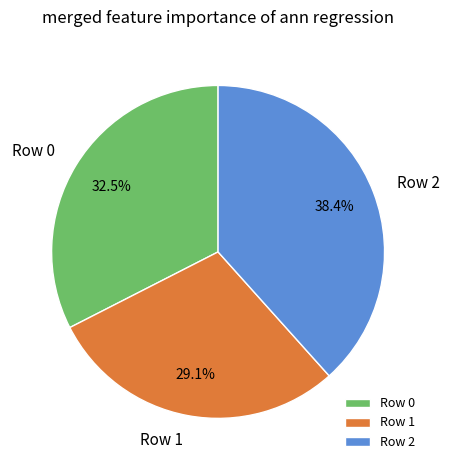

To the nearest percent, what is the average slice percentage?

33%